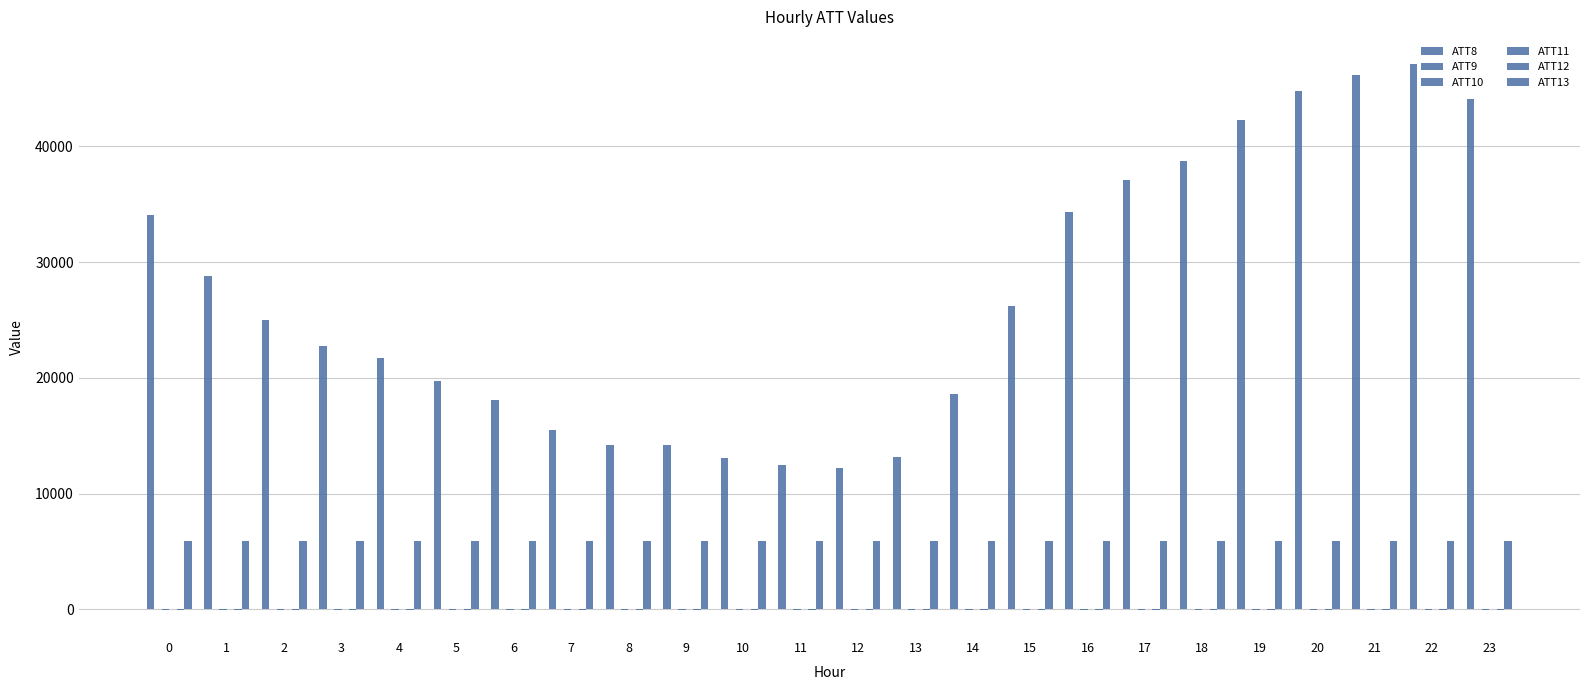

What is the difference between the second highest and minimum values in the ATT11 series?

5.7